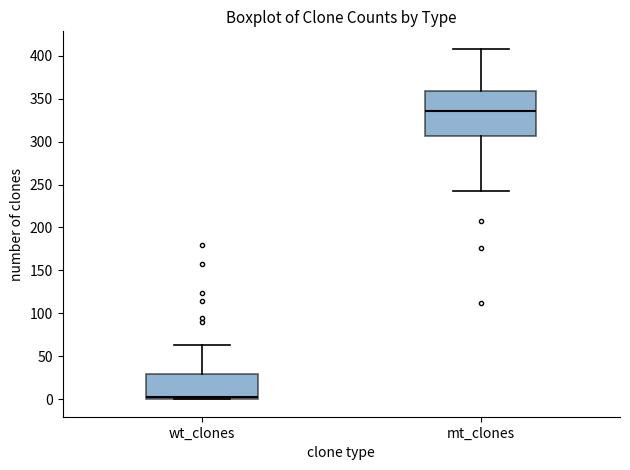

Reading left to right, read every box against the y-axis: the position of its median line, the range the box covers, and the ends of its whiskers. The values are not printed on the chart, so give them approximately, as read against the axis.

wt_clones: median 5, box 0 to 30, whiskers 0 to 65
mt_clones: median 335, box 305 to 360, whiskers 240 to 410